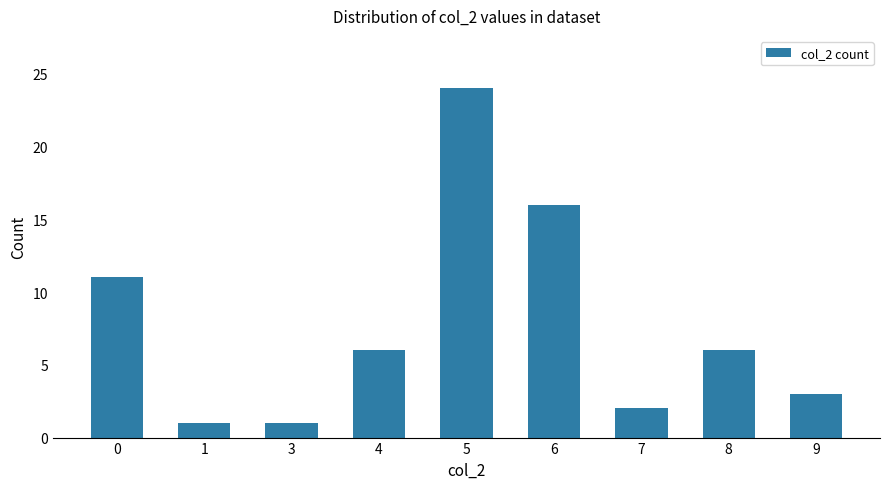

True or false: the data shows 25 at 6.

False